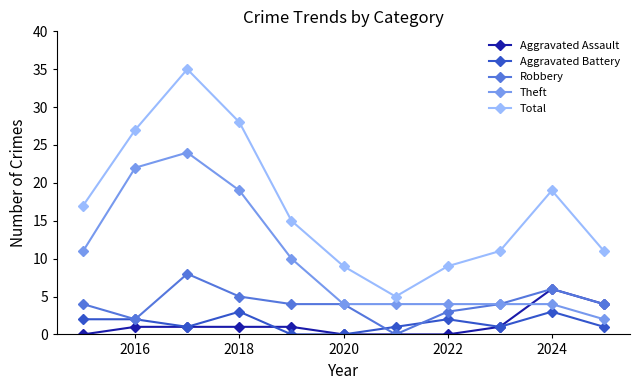

At how many categories does at least one series exceed 26?

3